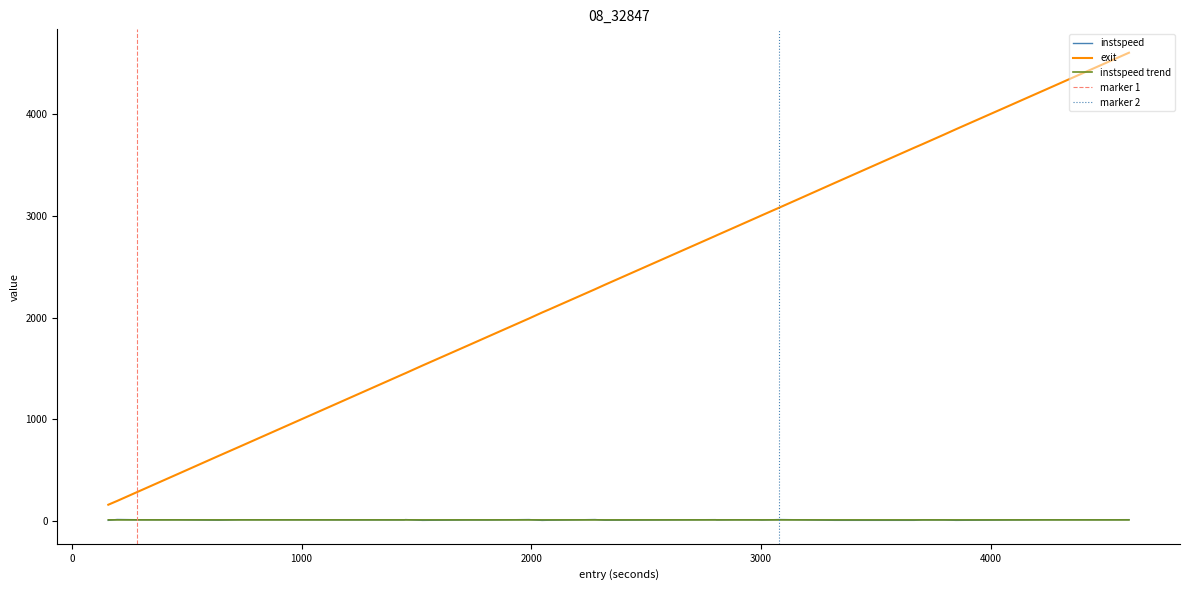

True or false: instspeed and exit intersect in this chart.

False